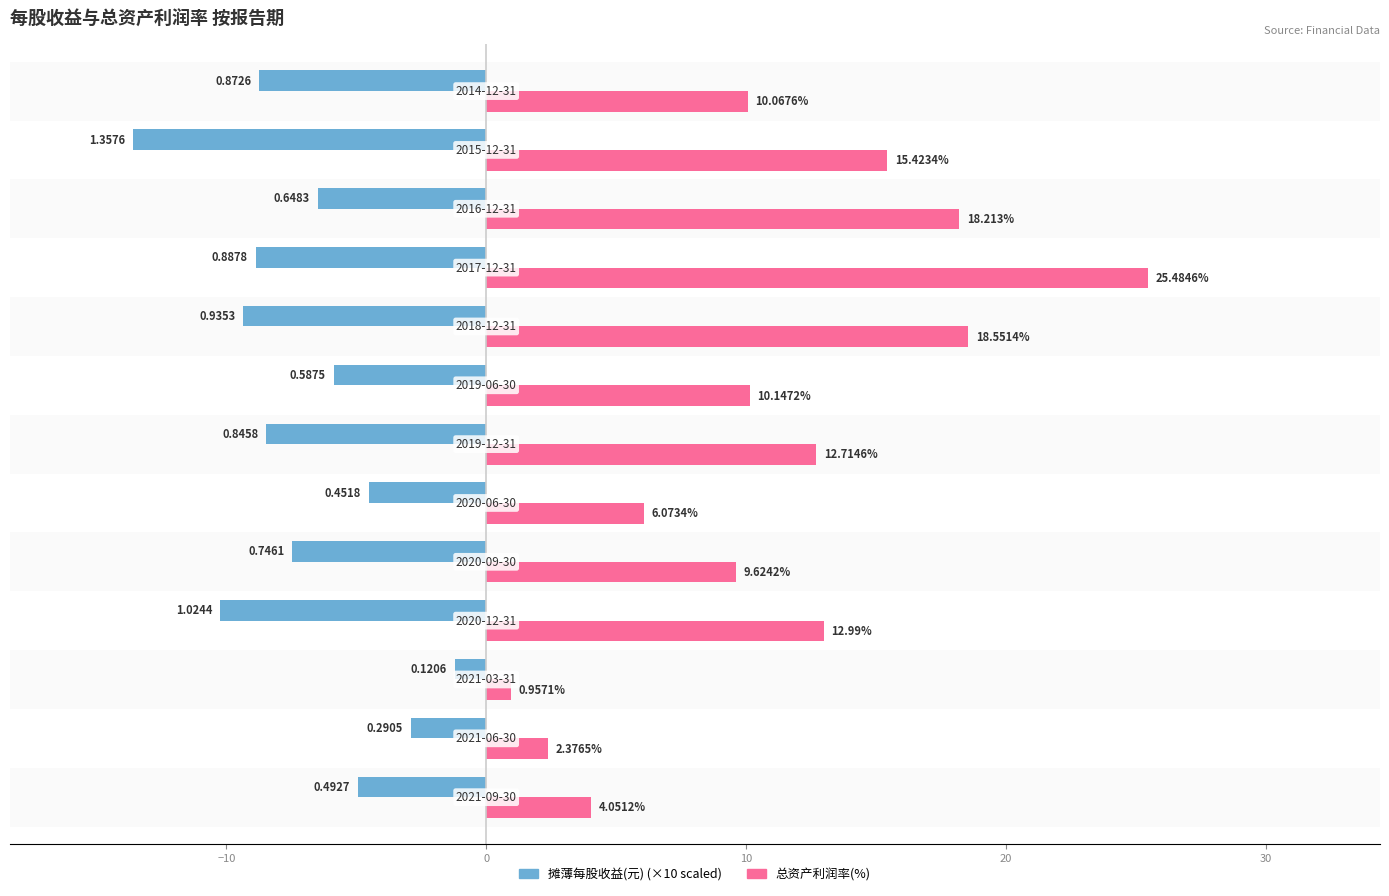

True or false: 摊薄每股收益(元) has a value of -14.5 at 8.

False